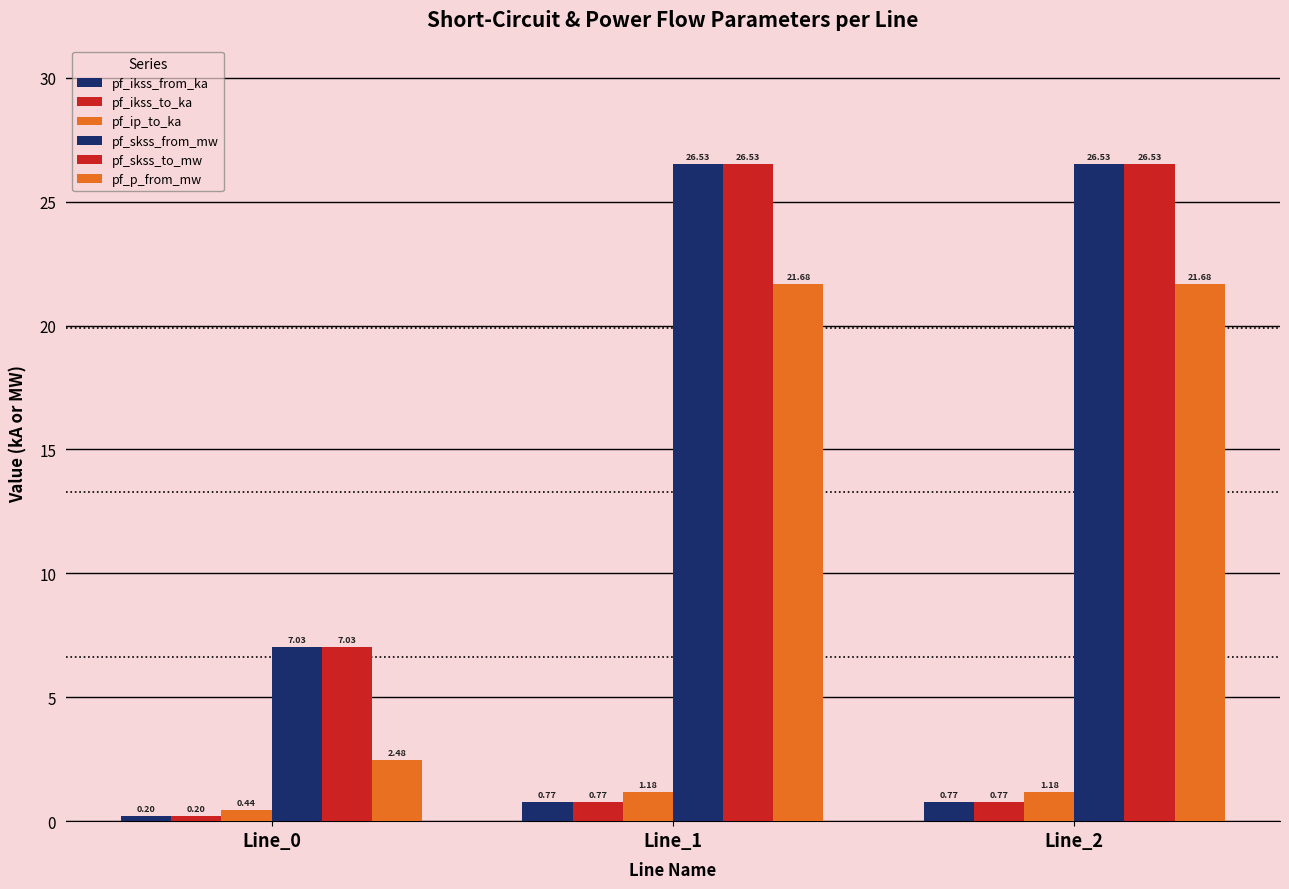

At which label is pf_ikss_to_ka closest to 0?

Line_0